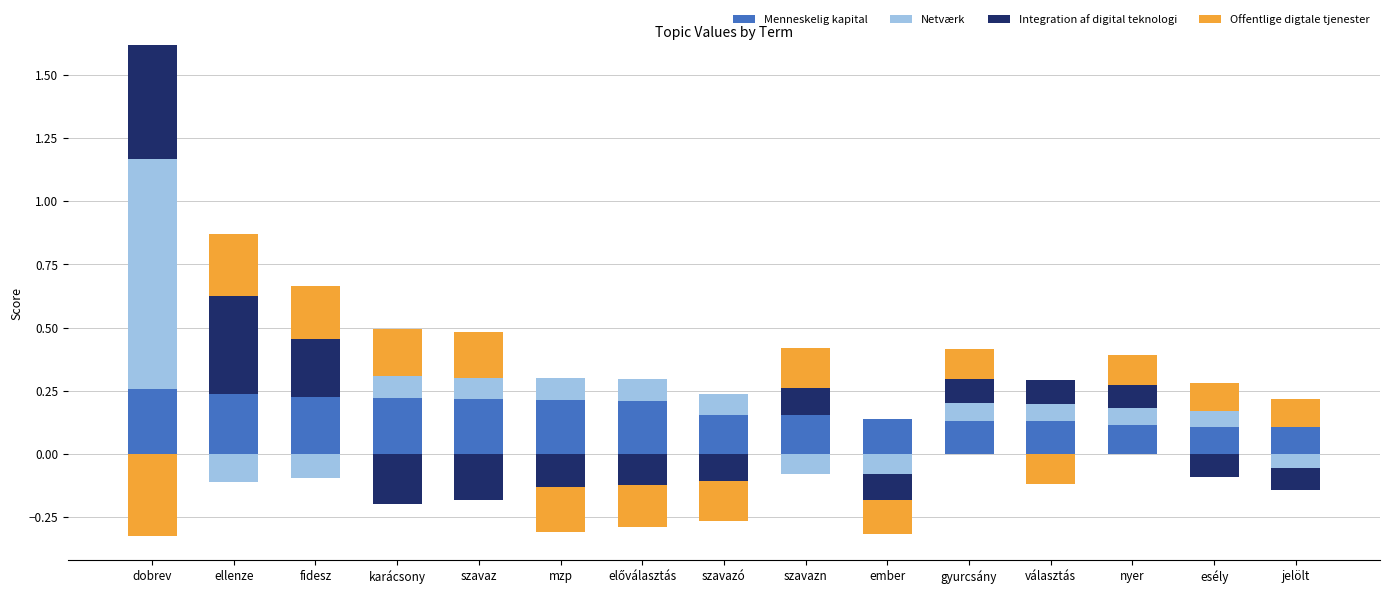

List the series in order of their peak value, lowest first.

Offentlige digtale tjenester, Menneskelig kapital, Integration af digital teknologi, Netværk